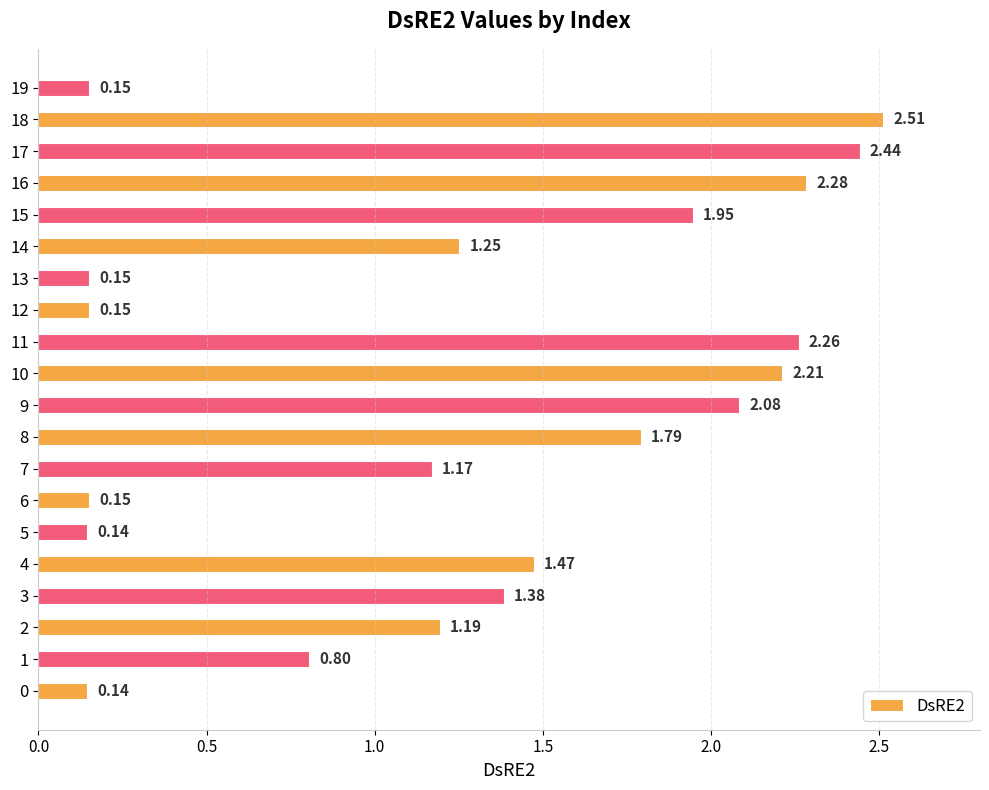

What is the change in value from 3 to 8?

+0.4